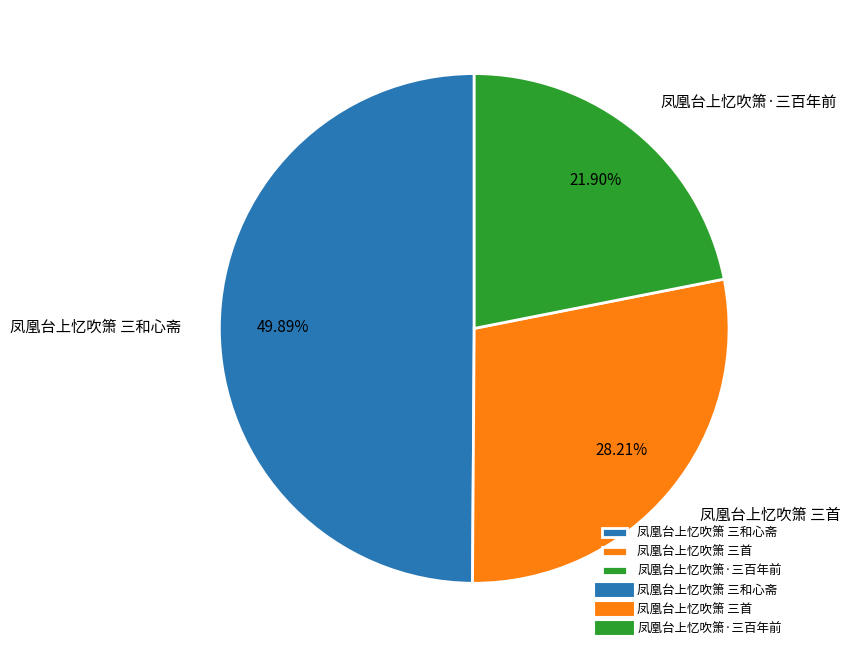

What percentage is the 凤凰台上忆吹箫·三百年前 slice, to the nearest percent?

22%